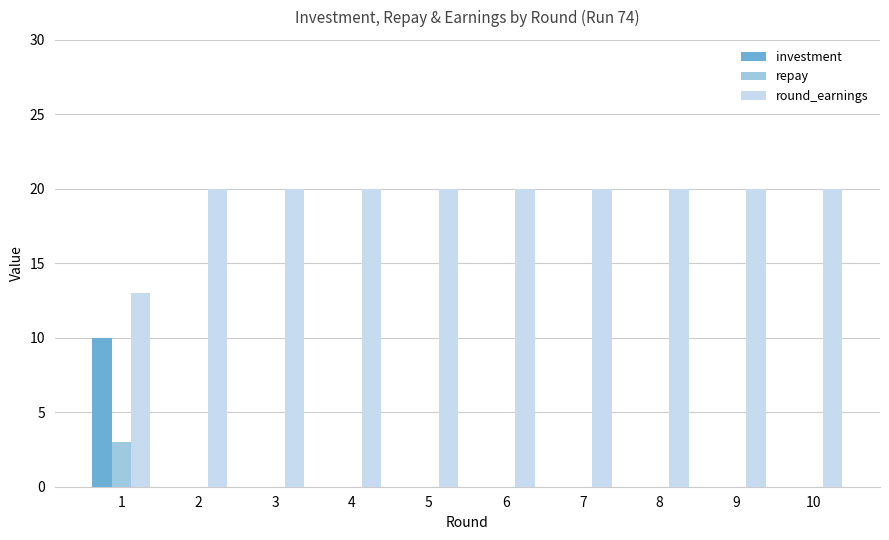

Are the bars horizontal?

No